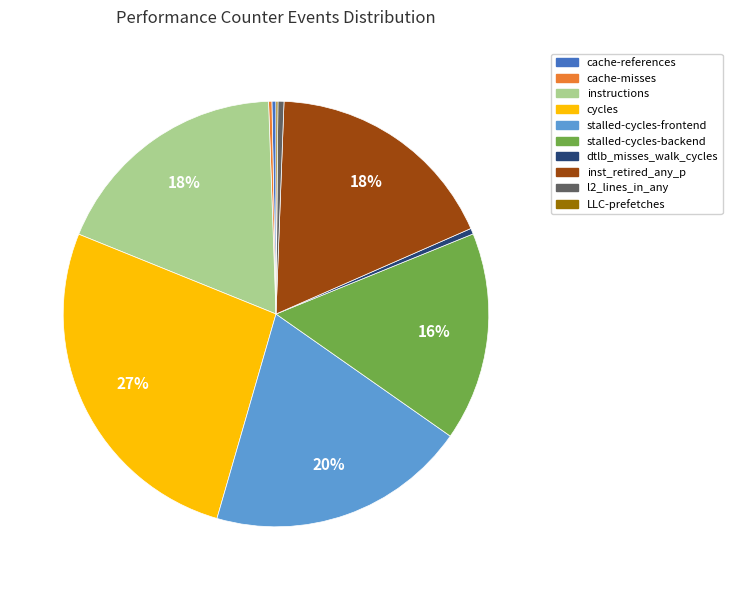

Which slice is the largest?

cycles